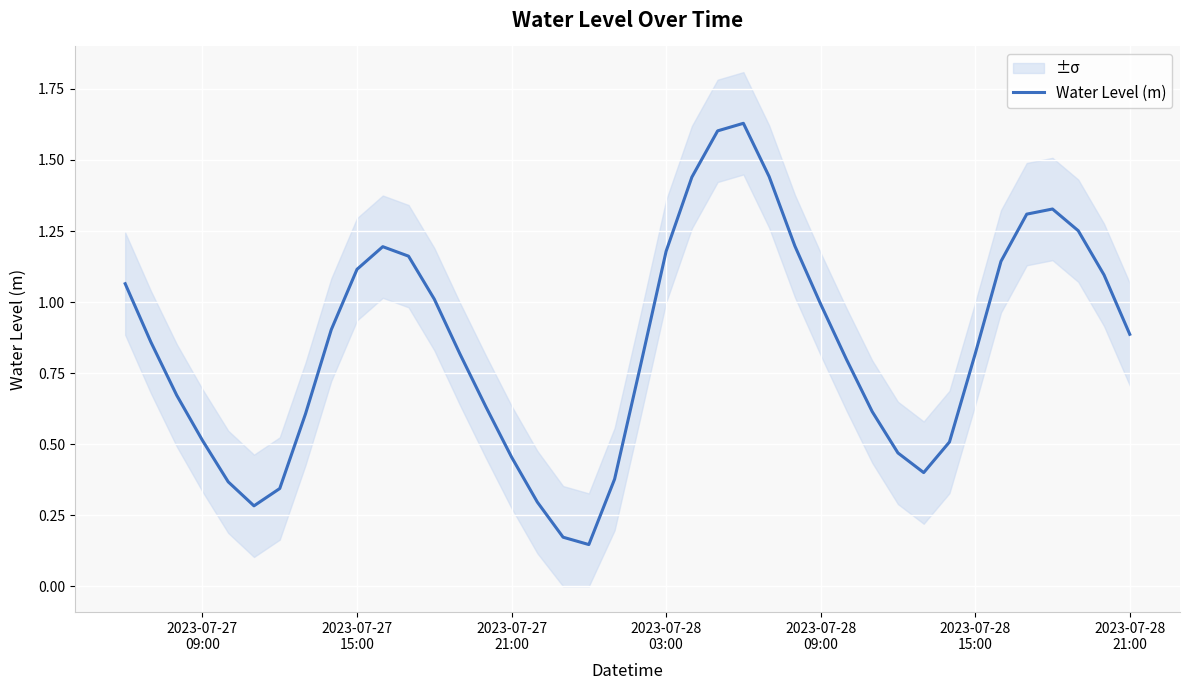

What is the minimum value shown in the chart?

0.1